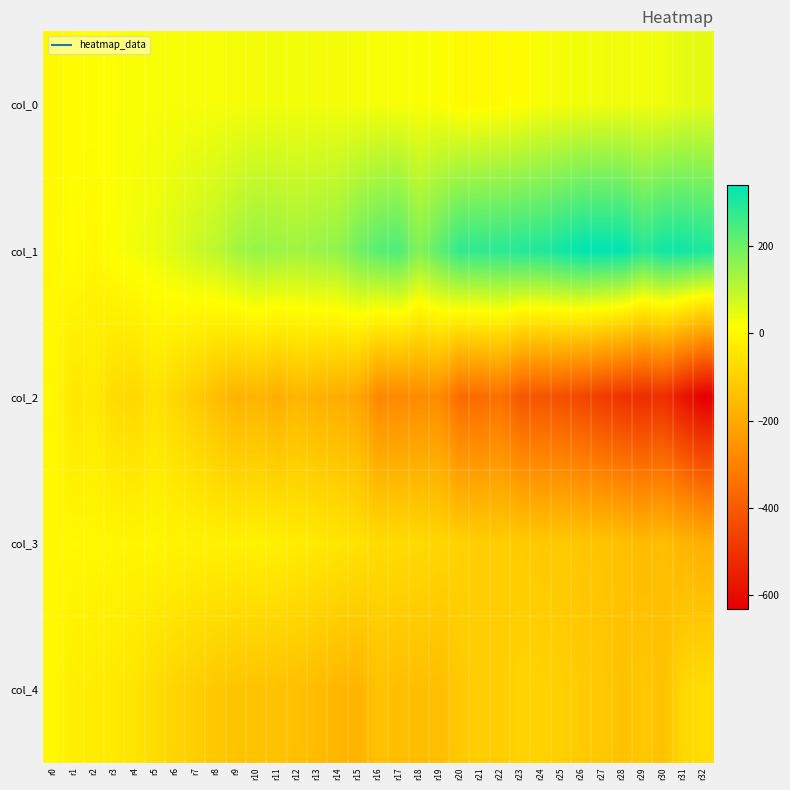

Rank the series at r2 from highest to lowest value.

col_0, col_3, col_1, col_4, col_2